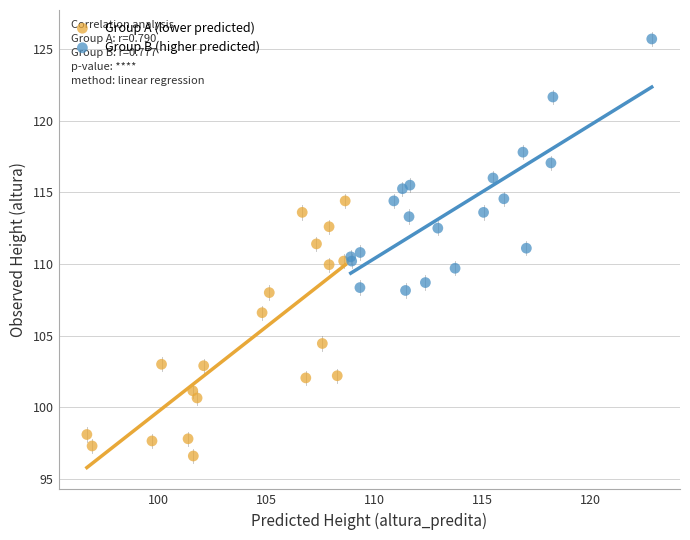

Which series contains the lowest Y value?

Group A (lower predicted)